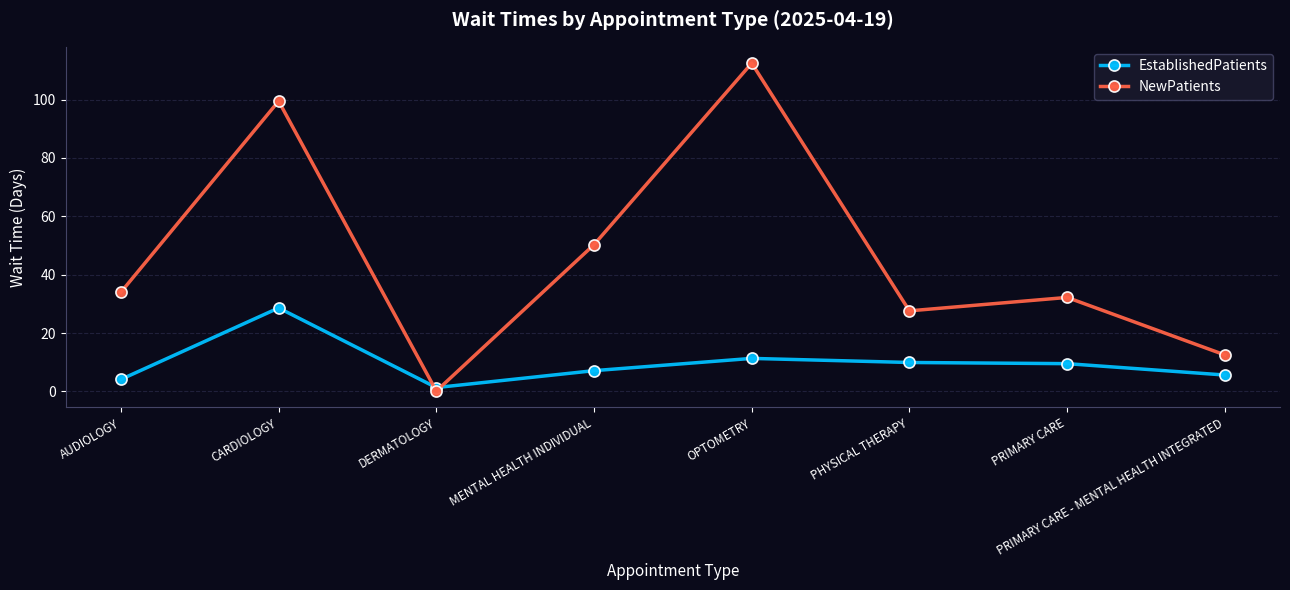

True or false: NewPatients has a value of 112.5 at OPTOMETRY.

True